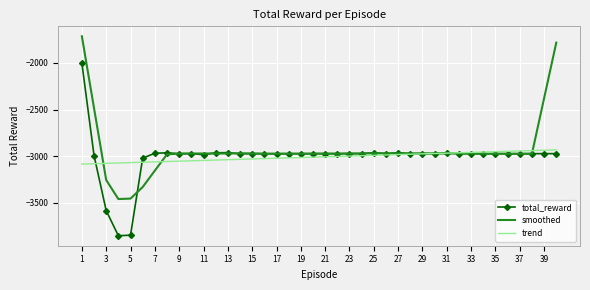

List the series in order of their peak value, lowest first.

trend, total_reward, smoothed